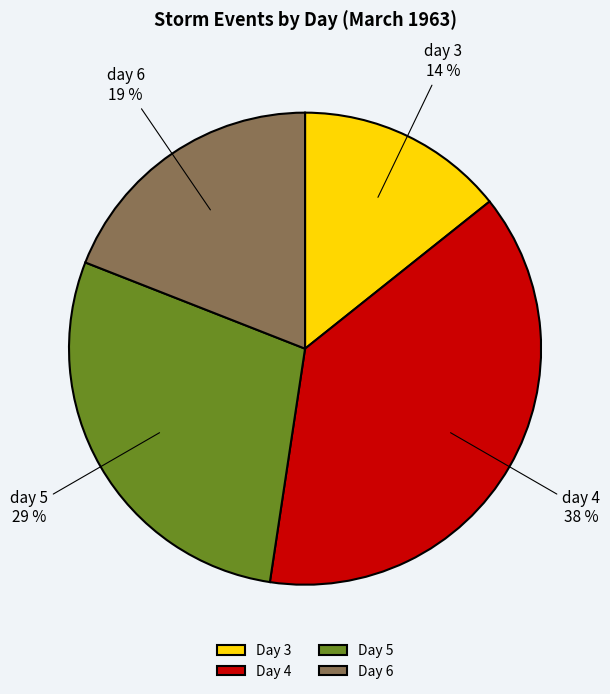

To the nearest percent, what is the difference between the Day 4 and Day 6 slice percentages?

19%